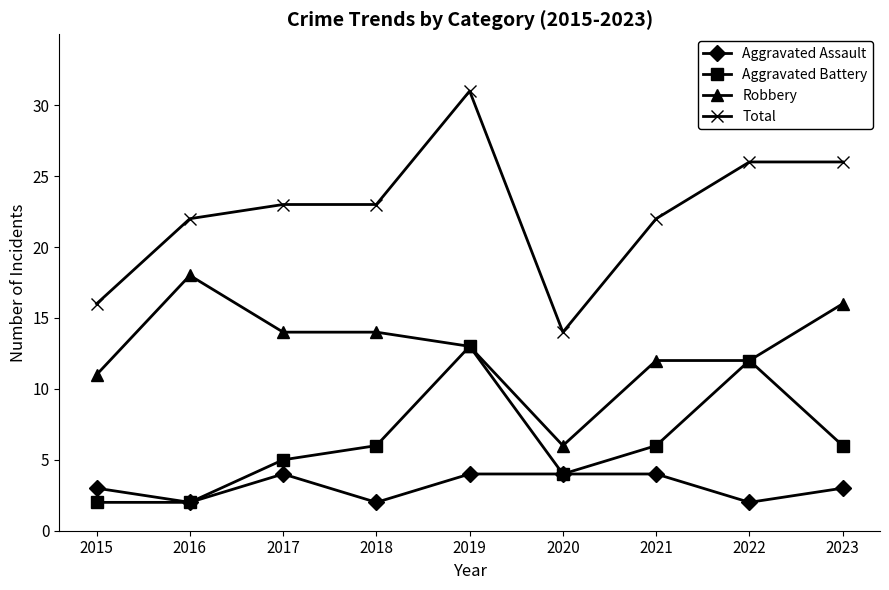

Rank the series by their maximum value, from highest to lowest.

Total, Robbery, Aggravated Battery, Aggravated Assault